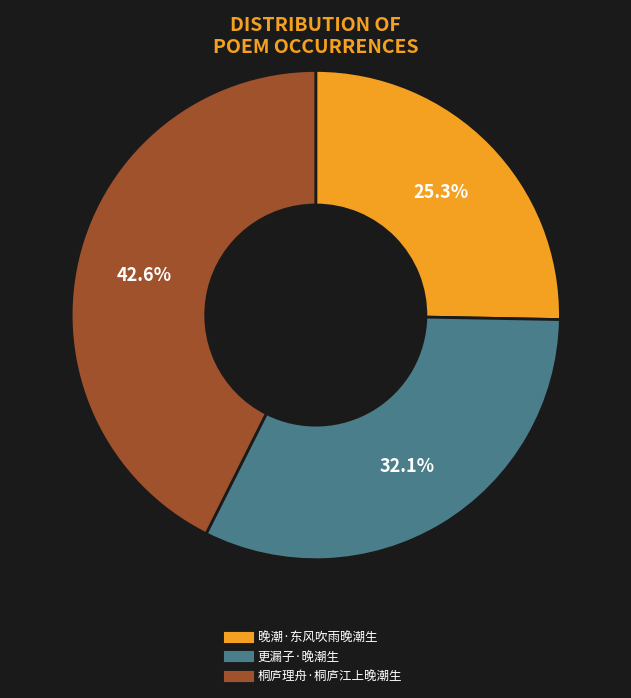

What is the ratio of the value at 更漏子·晚潮生 to the value at 桐庐理舟·桐庐江上晚潮生?

0.8